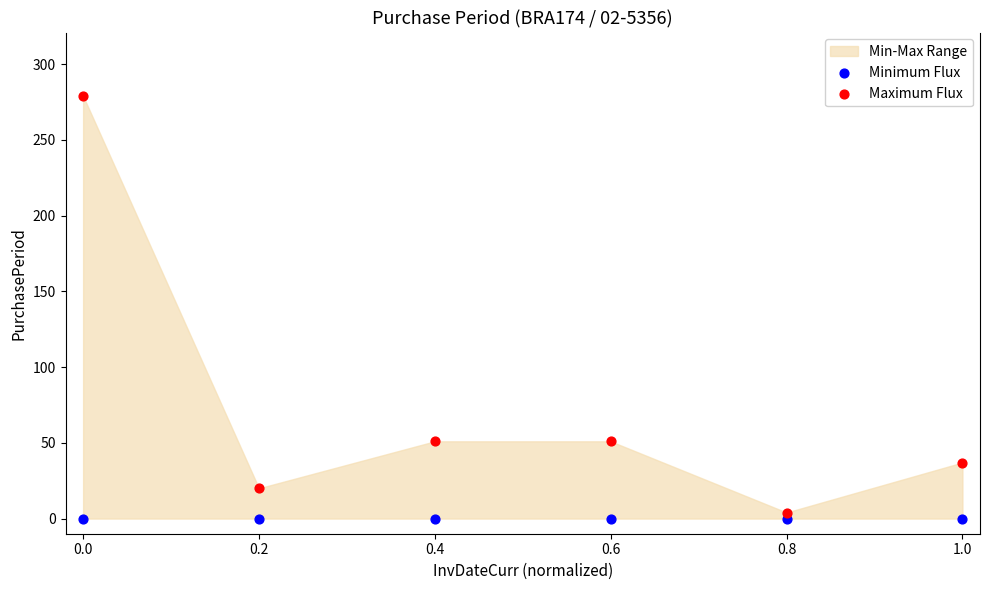

Which series contains the lowest Y value?

Minimum Flux